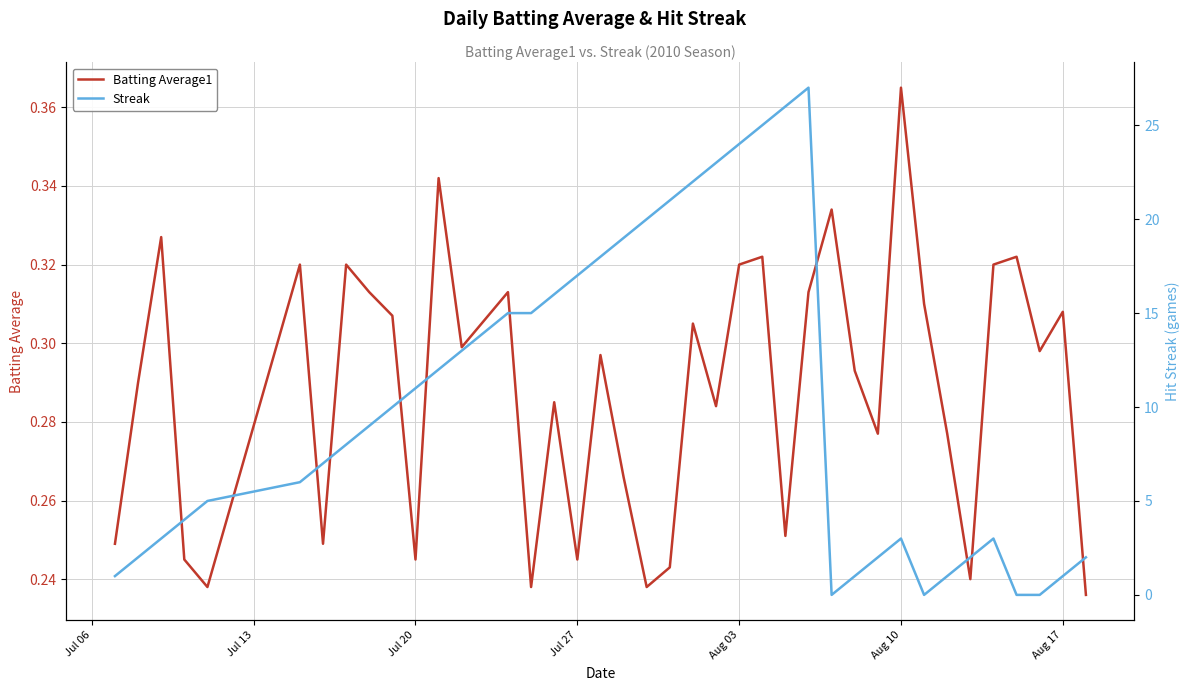

Which category has the highest value in the Batting Average1 series?

Aug 10